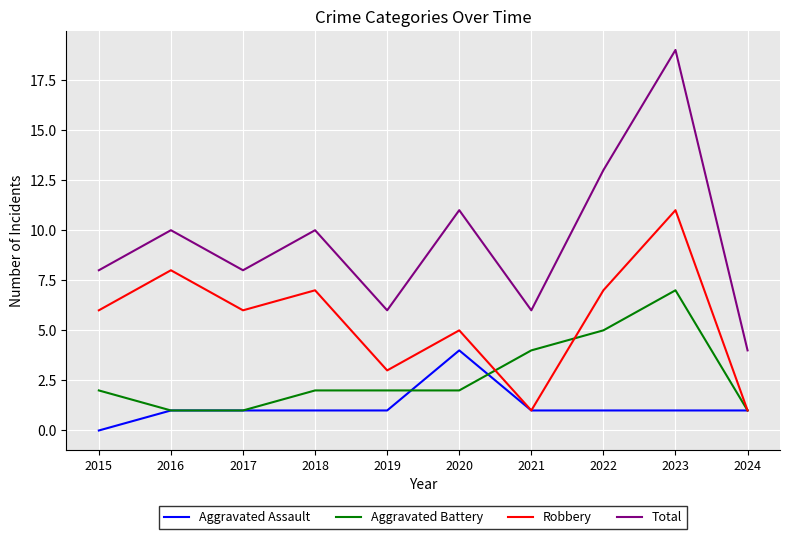

At which label does Aggravated Assault reach its minimum?

2015